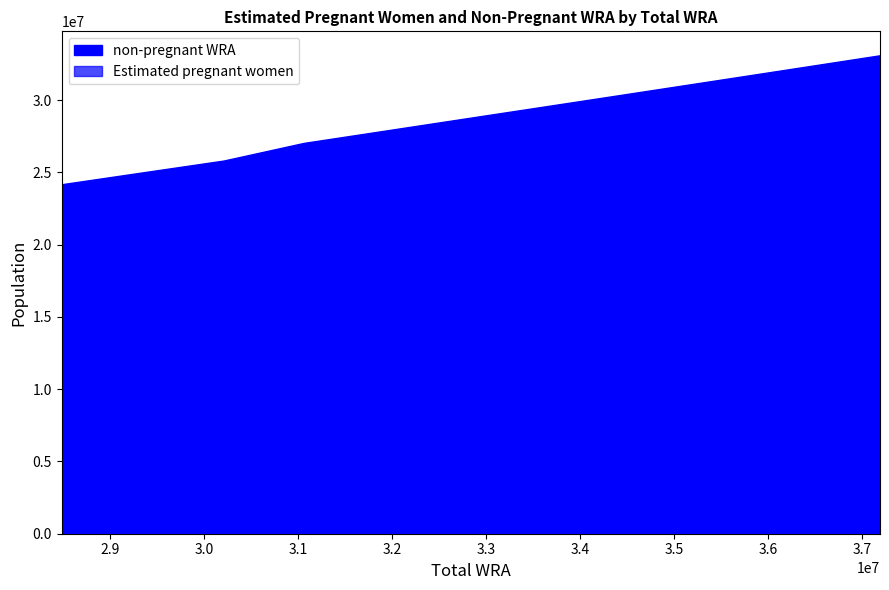

True or false: non-pregnant WRA and Estimated pregnant women cross at least once.

False